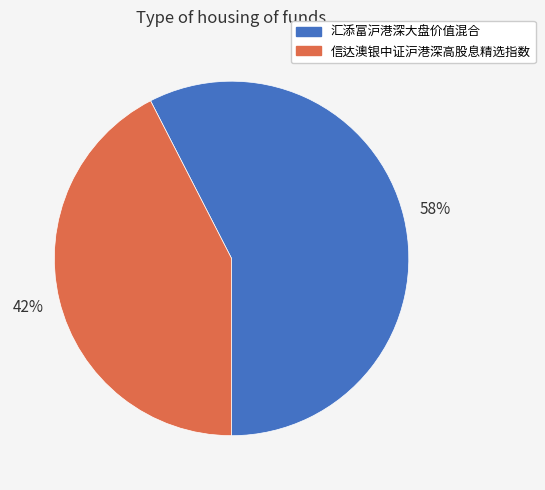

Do 汇添富沪港深大盘价值混合 and 信达澳银中证沪港深高股息精选指数 together represent more than half of the pie?

Yes